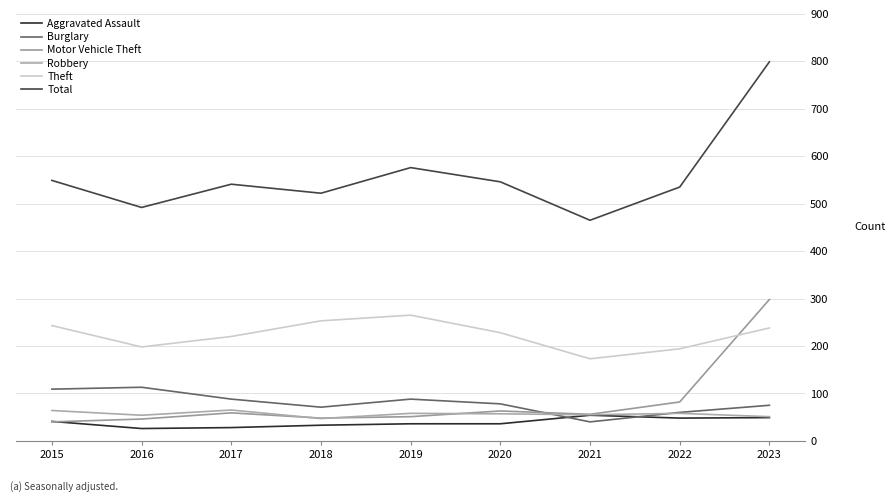

How many distinct data groups are displayed?

6